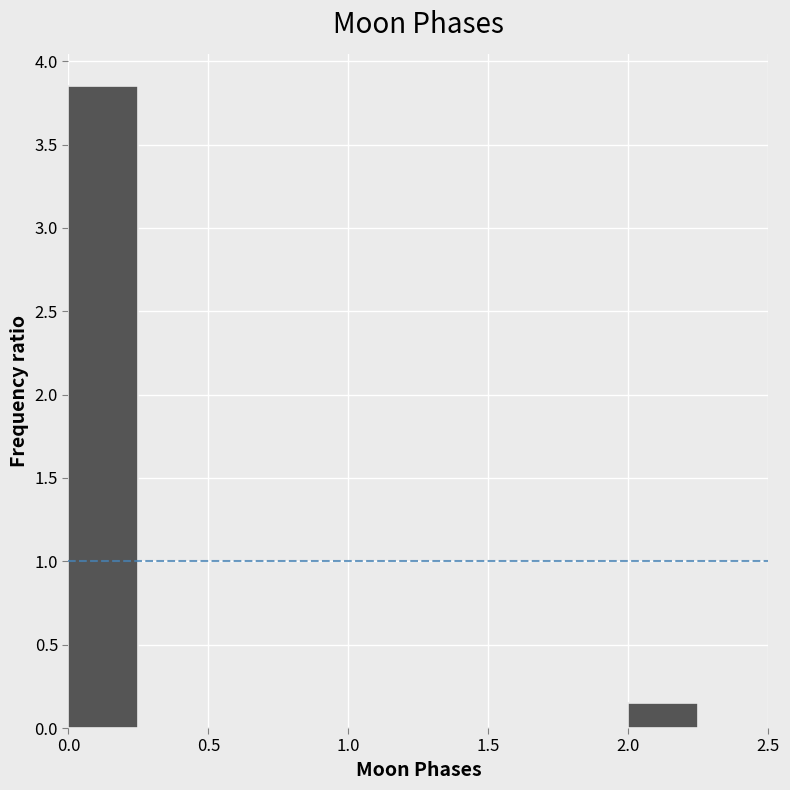

Reading left to right, list every bar in this chart as the range it spans on the x-axis followed by its height. The values are not printed on the chart, so give them approximately, as read against the axis.

0.00 to 0.25: 3.85
0.25 to 0.50: 0
0.50 to 0.75: 0
0.75 to 1.00: 0
1.00 to 1.25: 0
1.25 to 1.50: 0
1.50 to 1.75: 0
1.75 to 2.00: 0
2.00 to 2.25: 0.15
2.25 to 2.50: 0